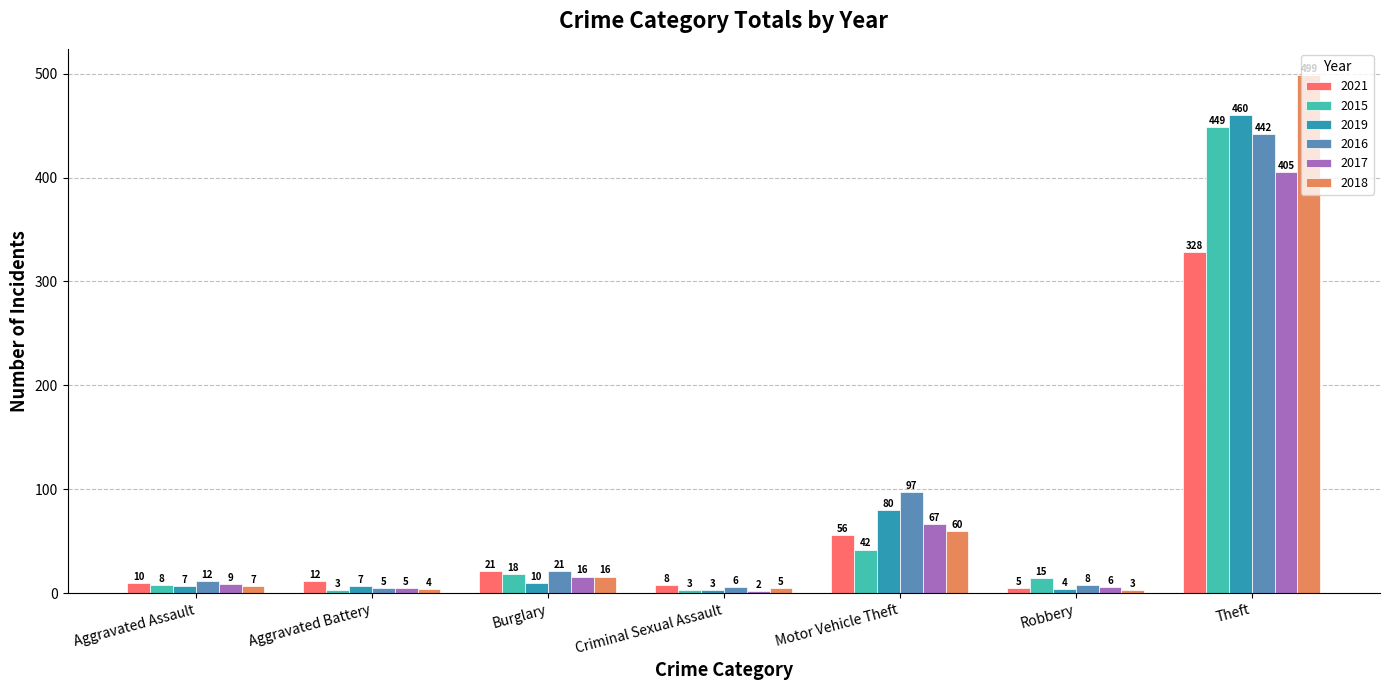

What is the difference between the 2016 values at Theft and Aggravated Assault?

430